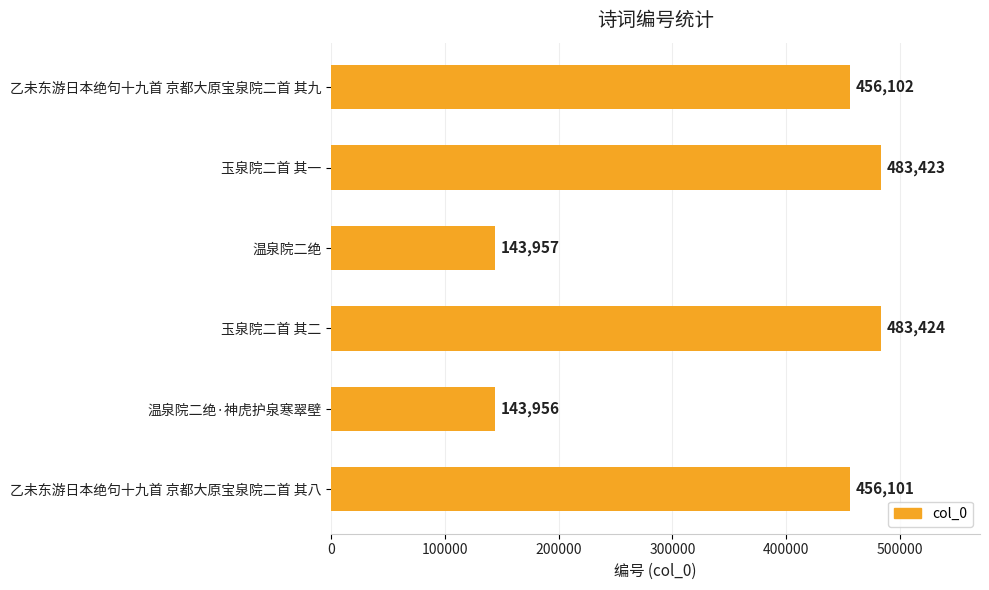

Reading top to bottom, list all the values displayed in this chart.

乙未东游日本绝句十九首 京都大原宝泉院二首 其九=456102	玉泉院二首 其一=483423	温泉院二绝=143957	玉泉院二首 其二=483424	温泉院二绝·神虎护泉寒翠壁=143956	乙未东游日本绝句十九首 京都大原宝泉院二首 其八=456101